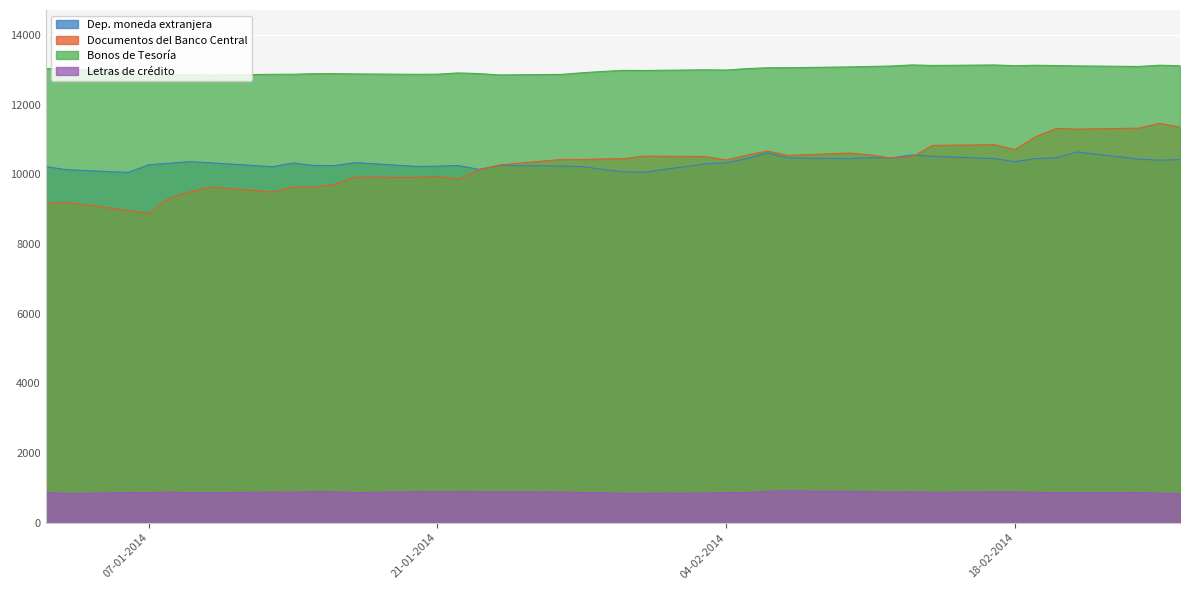

At how many categories does at least one series exceed 8462?

40